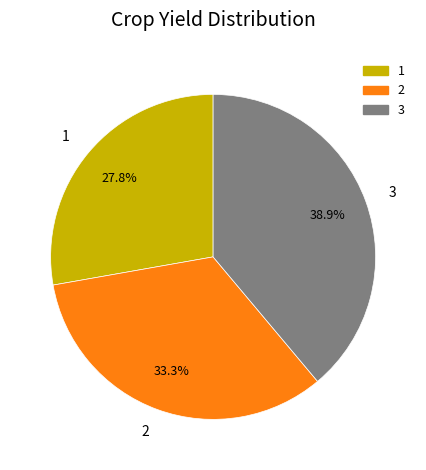

What is the ratio of the value at 1 to the value at 2?

0.8